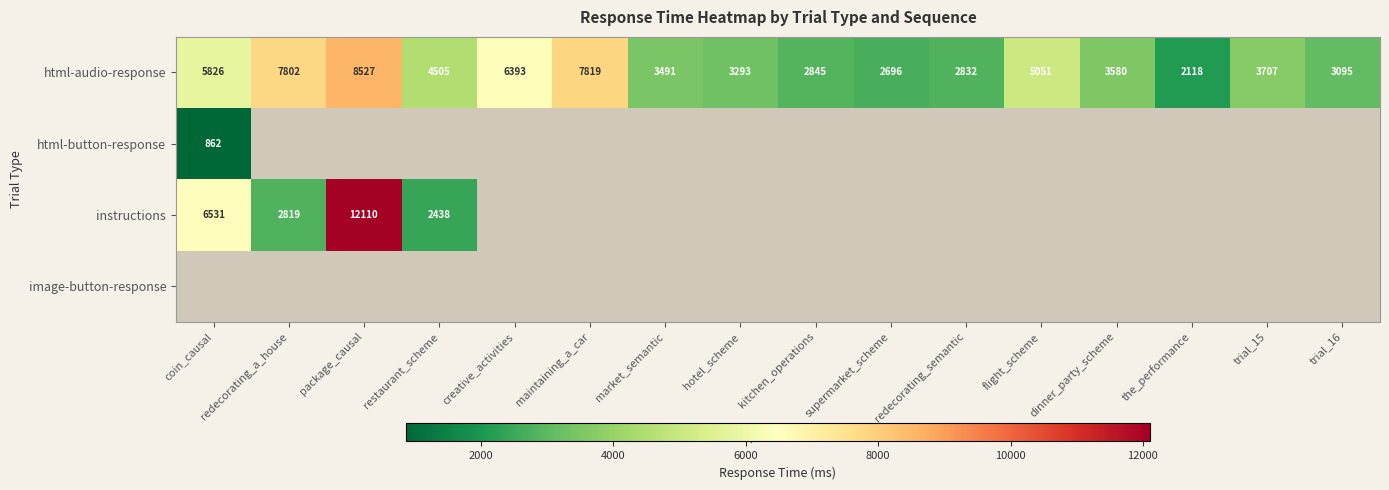

How many data points in html-audio-response are above 3707?

7